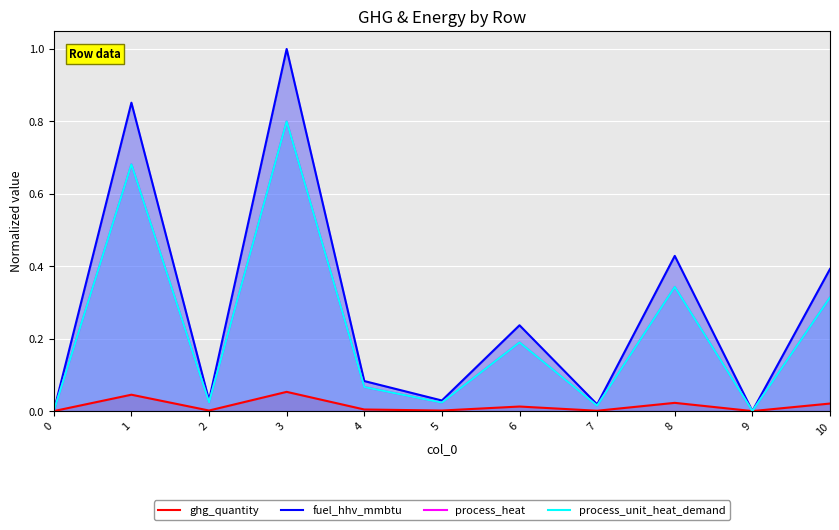

Where is the first local minimum for fuel_hhv_mmbtu?

2